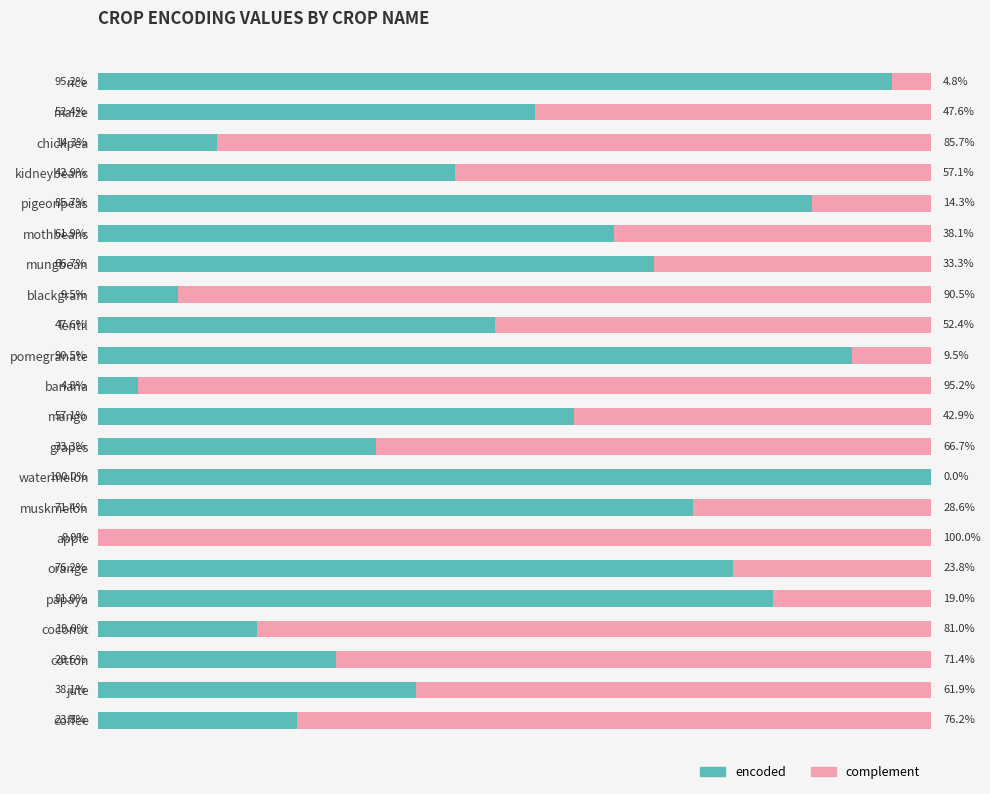

How many data points does each series have?

22